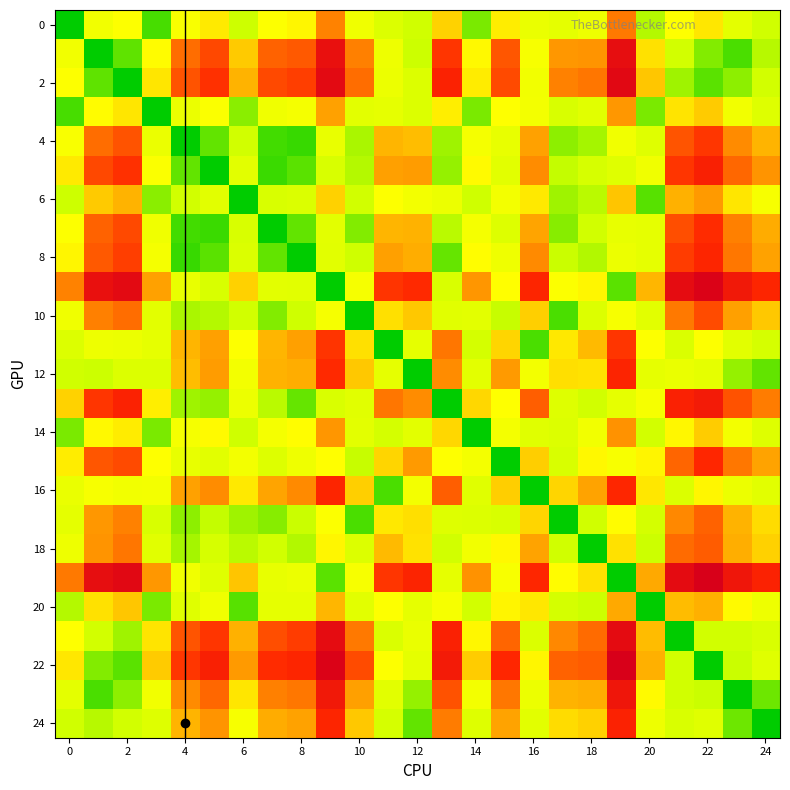

At how many categories does at least one series exceed 3?

25